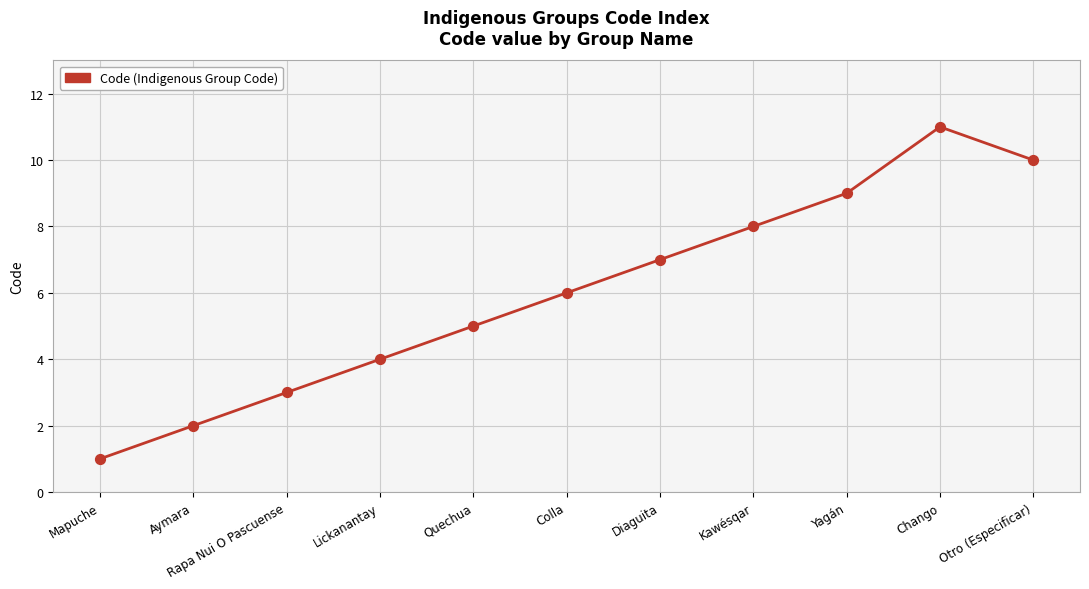

Between Rapa Nui O Pascuense and Diaguita, which is larger?

Diaguita